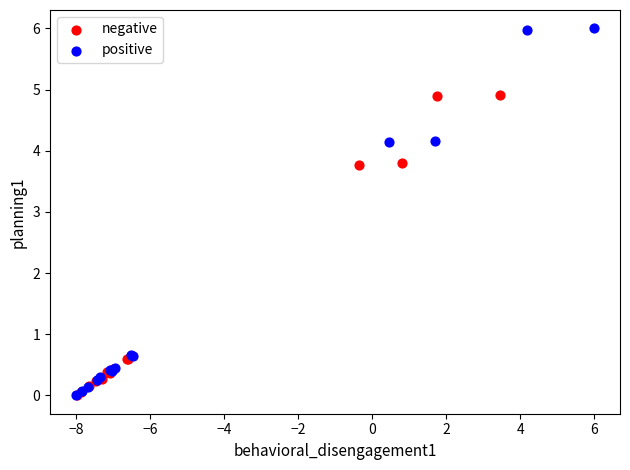

Which series has the largest Y range (max minus min)?

positive